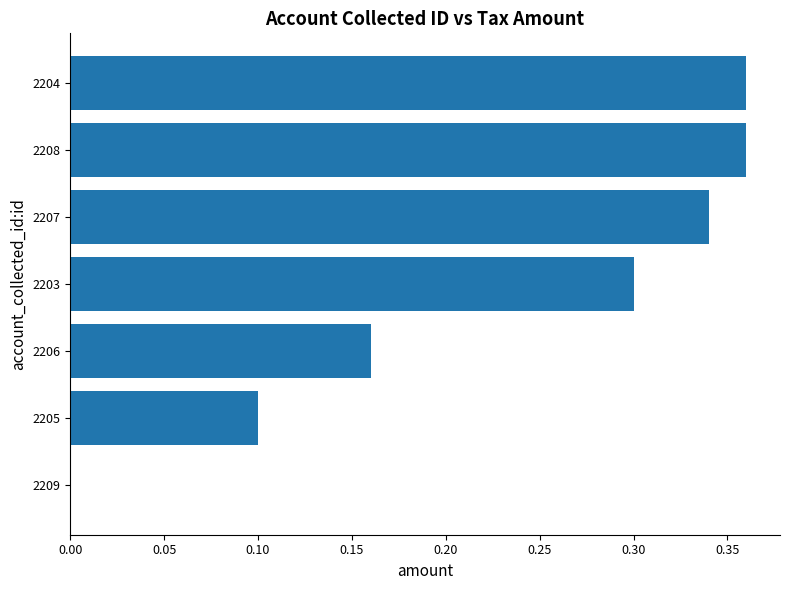

Is it true that the value at 2208 is 0.2?

False